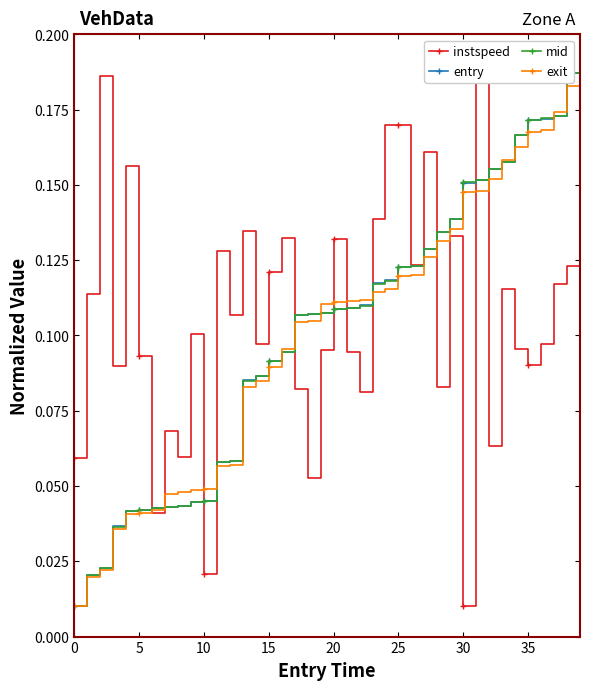

At which label does instspeed reach its peak?

31